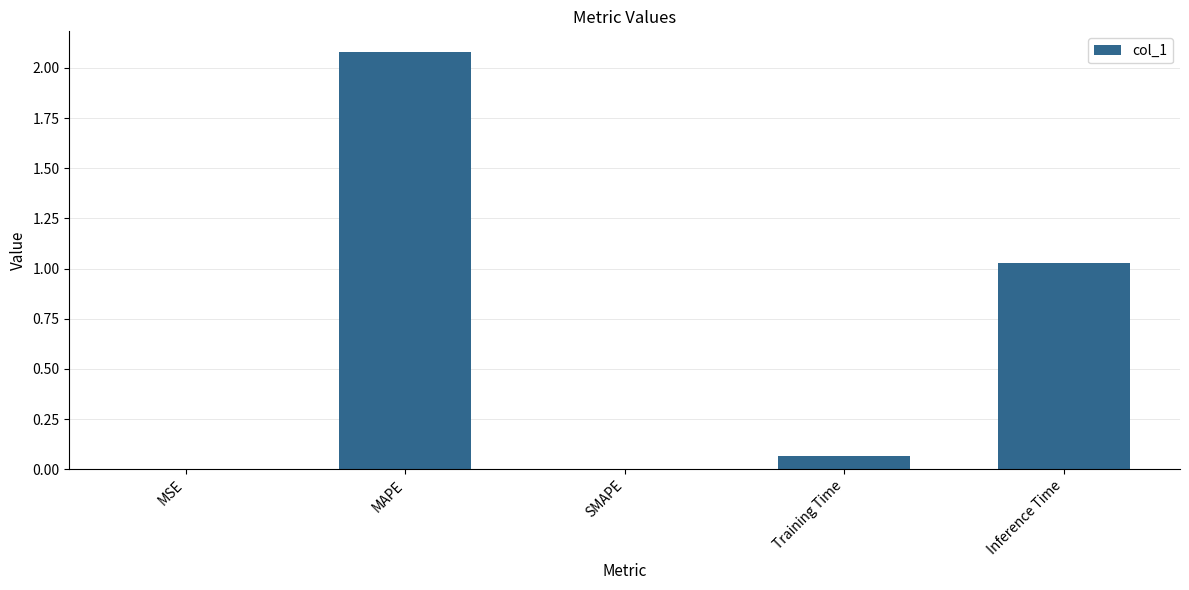

Is it true that the value at Inference Time is 0.6?

False